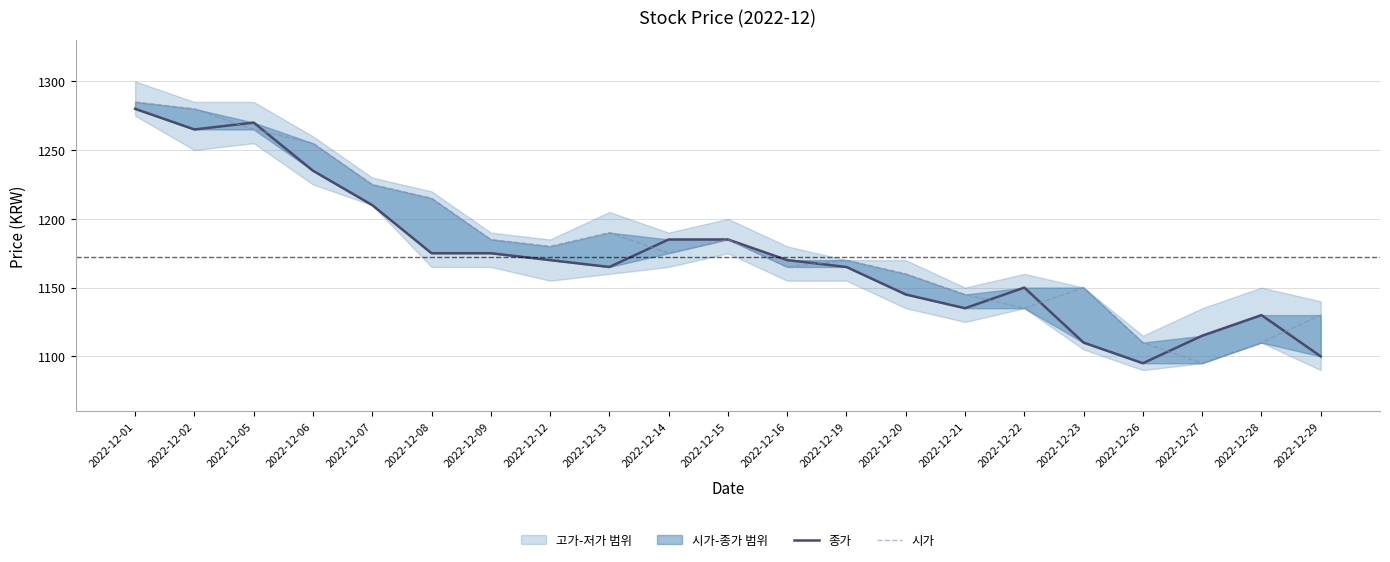

Which series has the largest total across all categories?

시가